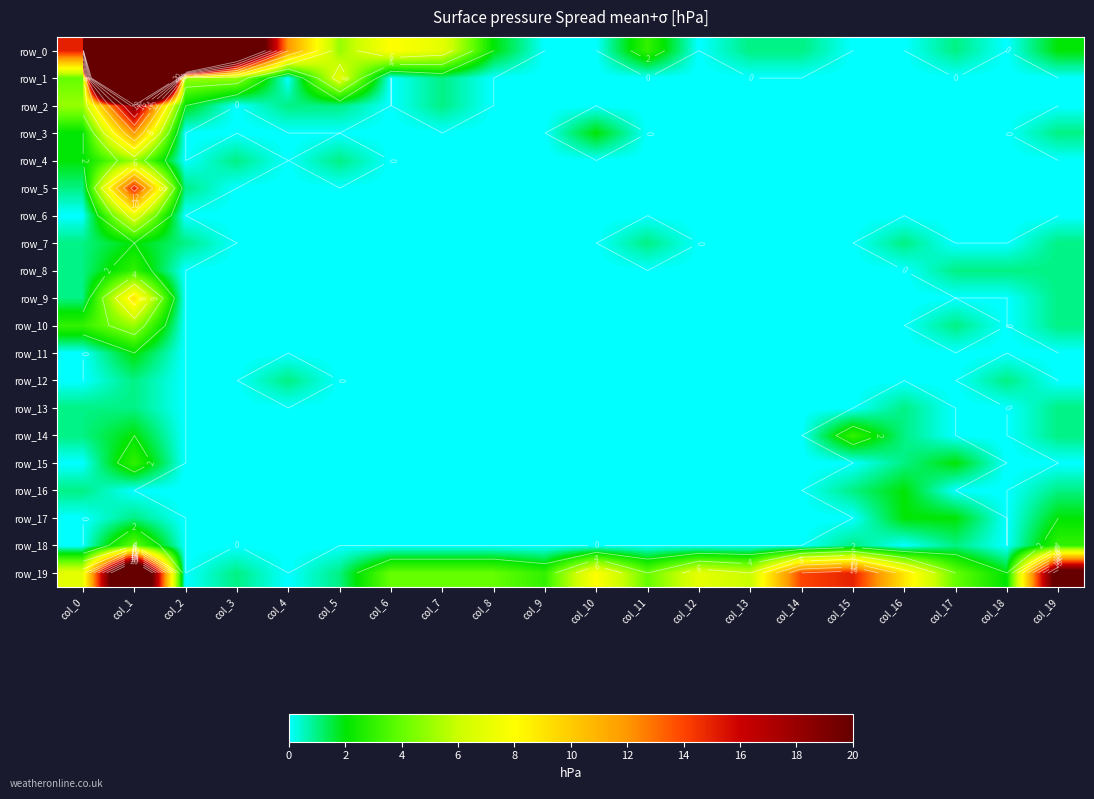

Reading right to left, extract all data points from this chart.

row_0: 2	0	1	0	0	1	1	0	3	0	0	2	7	8	5	12	30	76	1174	15
row_1: 0	0	0	0	0	0	0	0	0	0	0	0	1	0	7	0	5	5	103	4
row_2: 0	0	0	0	0	0	0	0	0	0	0	0	1	0	1	1	0	2	19	5
row_3: 1	0	0	0	0	0	0	0	0	2	0	0	0	0	0	0	0	0	12	2
row_4: 0	0	0	0	0	0	0	0	0	0	0	0	0	0	1	0	1	0	5	2
row_5: 0	0	0	0	0	0	0	0	0	0	0	0	0	0	0	0	0	1	15	1
row_6: 0	0	0	0	0	0	0	0	0	0	0	0	0	0	0	0	0	0	7	0
row_7: 1	0	0	1	0	0	0	0	1	0	0	0	0	0	0	0	0	1	2	1
row_8: 1	1	1	0	0	0	0	0	0	0	0	0	0	0	0	0	0	0	3	1
row_9: 1	0	0	0	0	0	0	0	0	0	0	0	0	0	0	0	0	0	9	1
row_10: 1	0	1	0	0	0	0	0	0	0	0	0	0	0	0	0	0	0	5	3
row_11: 0	0	0	0	0	0	0	0	0	0	0	0	0	0	0	0	0	0	2	0
row_12: 0	1	0	0	0	0	0	0	0	0	0	0	0	0	0	1	0	0	1	0
row_13: 1	0	0	1	0	0	0	0	0	0	0	0	0	0	0	0	0	0	1	1
row_14: 1	0	0	1	3	0	0	0	0	0	0	0	0	0	0	0	0	0	2	1
row_15: 0	0	2	1	0	0	0	0	0	0	0	0	0	0	0	0	0	0	3	0
row_16: 1	0	0	2	1	0	0	0	0	0	0	0	0	0	0	0	0	0	0	1
row_17: 2	0	2	2	0	0	0	0	0	0	0	0	0	0	0	0	0	0	1	0
row_18: 3	0	1	0	1	0	0	0	0	0	0	0	0	0	0	0	0	0	4	0
row_19: 22	2	4	9	15	14	6	7	4	8	3	4	4	4	1	0	1	0	31	7